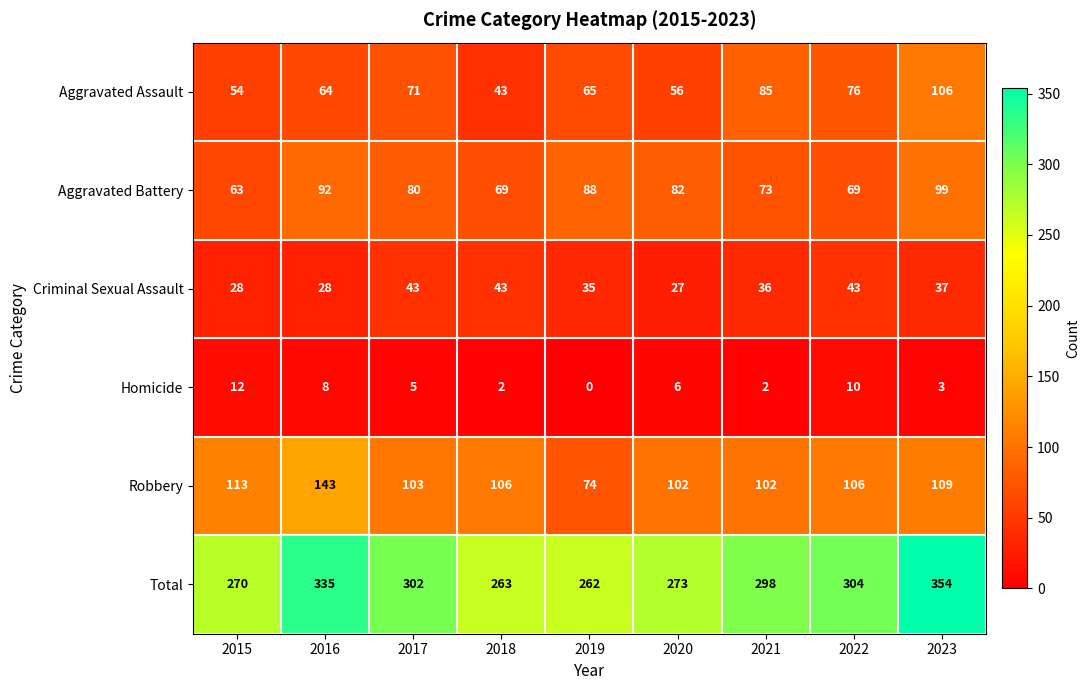

Rank the series by their maximum value, from highest to lowest.

Total, Robbery, Aggravated Assault, Aggravated Battery, Criminal Sexual Assault, Homicide